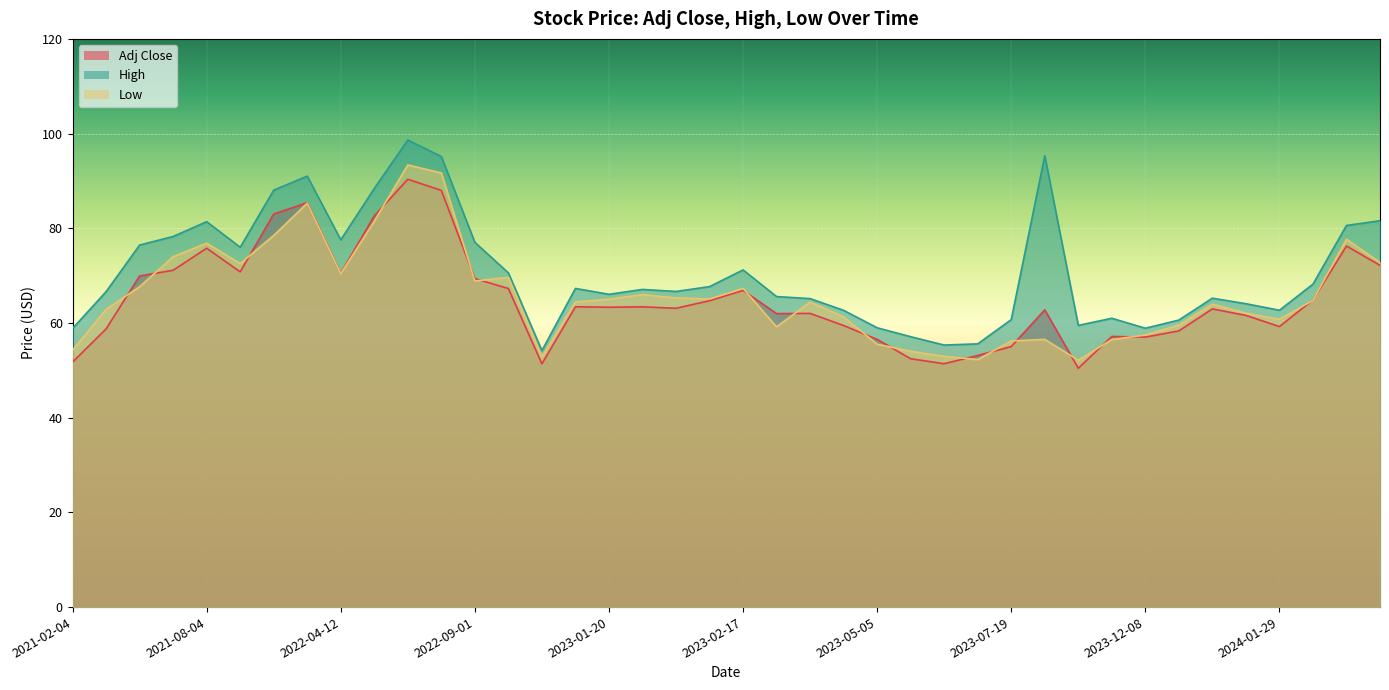

Rank the categories by Low value from lowest to highest.

2023-07-27, 2023-05-24, 2022-10-31, 2023-05-19, 2023-05-11, 2021-02-04, 2023-05-05, 2023-07-19, 2023-07-28, 2023-07-26, 2023-12-08, 2023-03-16, 2023-12-14, 2024-01-29, 2023-04-27, 2024-01-17, 2021-07-14, 2024-01-05, 2023-03-27, 2022-12-14, 2024-02-07, 2023-01-20, 2023-02-16, 2023-02-13, 2023-02-06, 2023-02-17, 2021-07-30, 2022-09-01, 2022-09-22, 2022-04-12, 2021-12-03, 2024-05-03, 2021-08-02, 2021-08-04, 2024-03-21, 2021-12-07, 2022-04-25, 2021-12-08, 2022-05-06, 2022-05-05